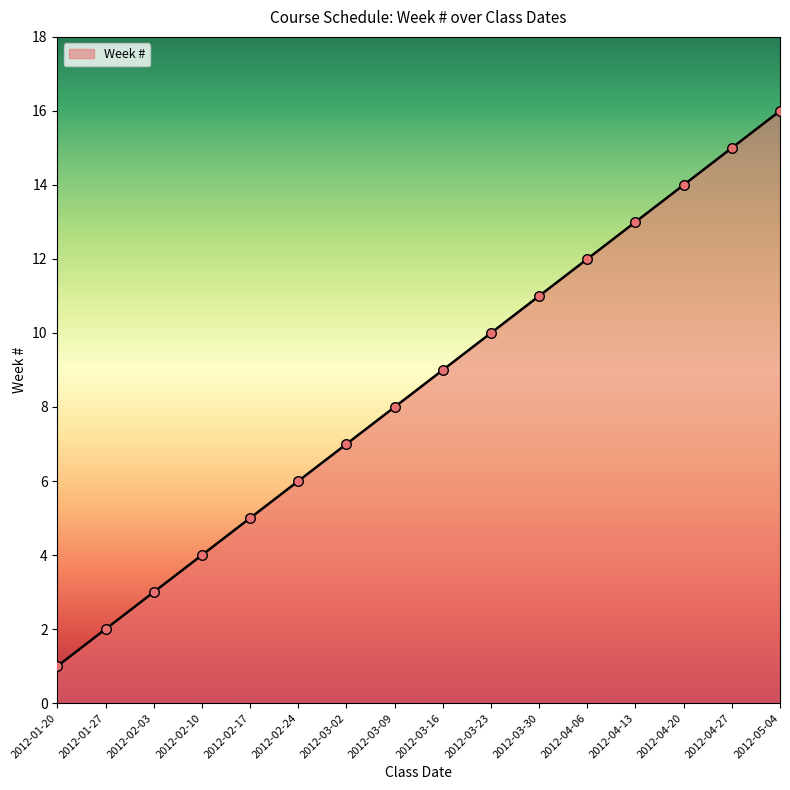

What is the change in value from 2012-02-17 to 2012-02-24?

+1